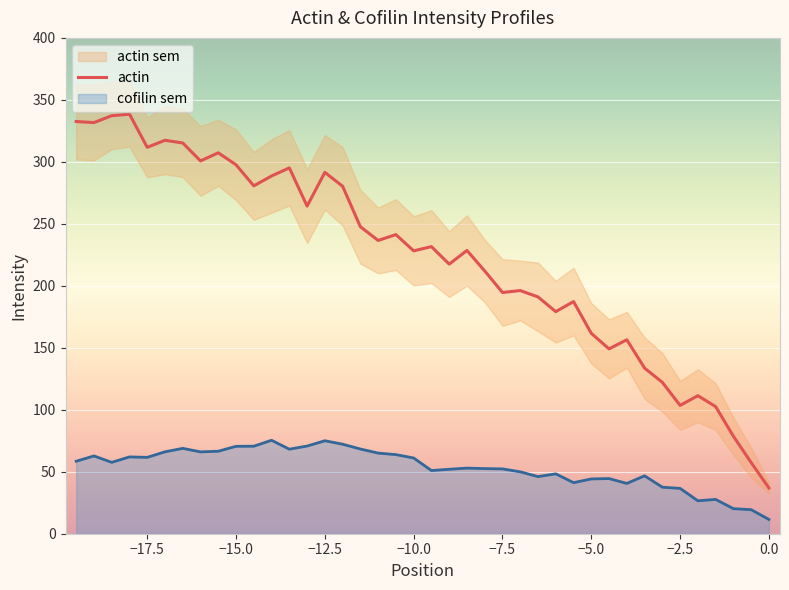

What is the minimum value for actin?

36.9